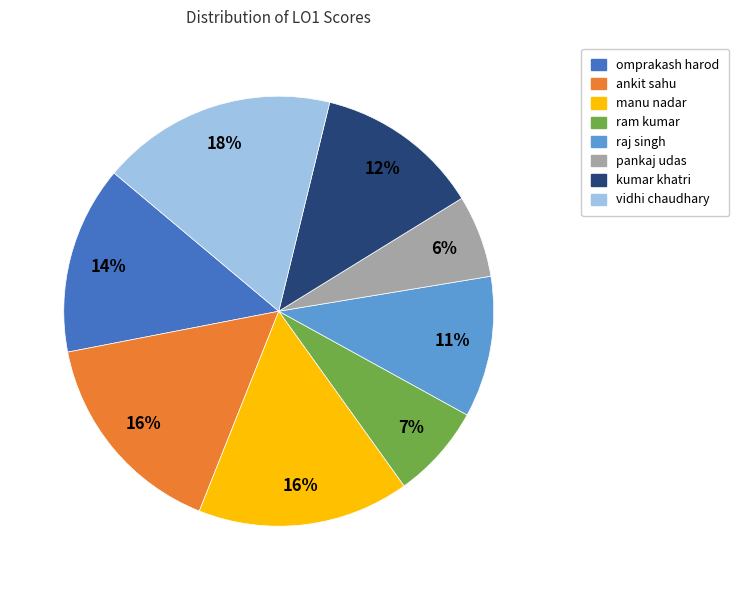

To the nearest percent, what percentage of the pie is pankaj udas?

6%